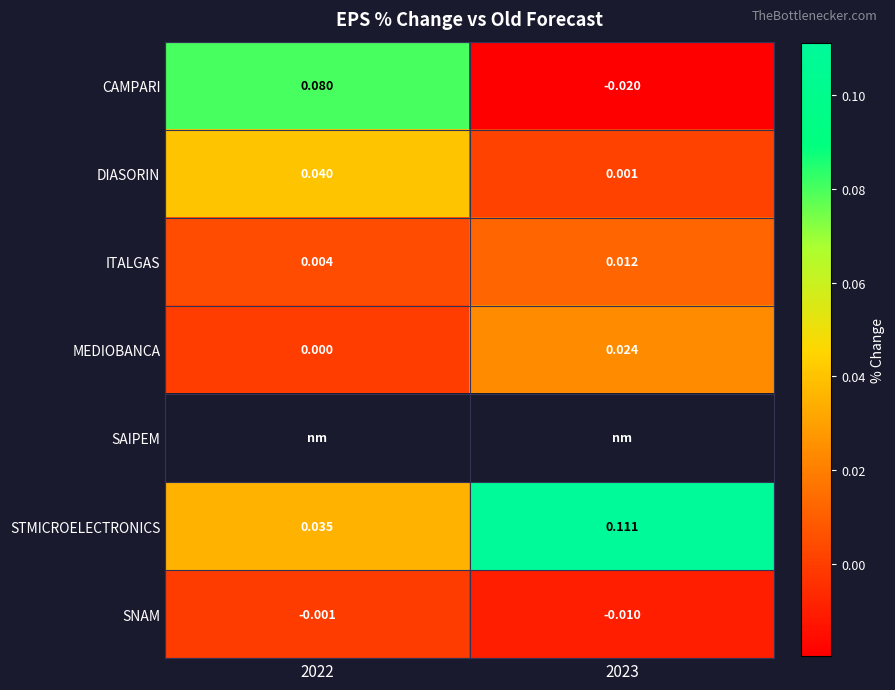

How many ITALGAS values are between 0 and 1?

2